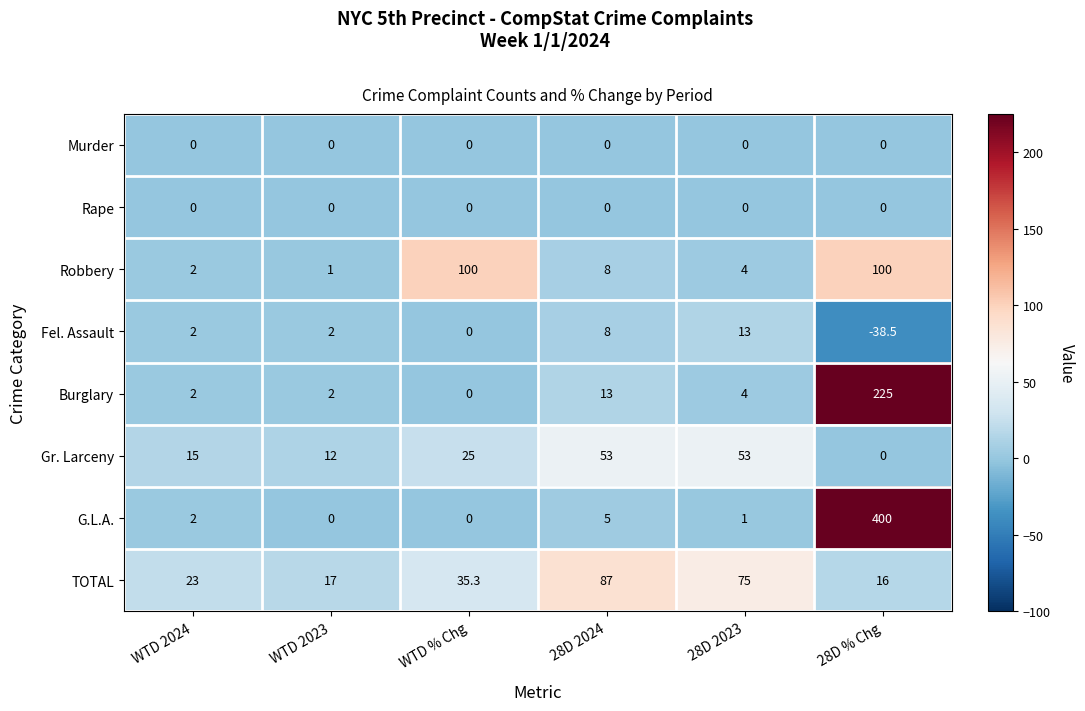

What is the approximate value of Burglary at 28D 2023?

4.0